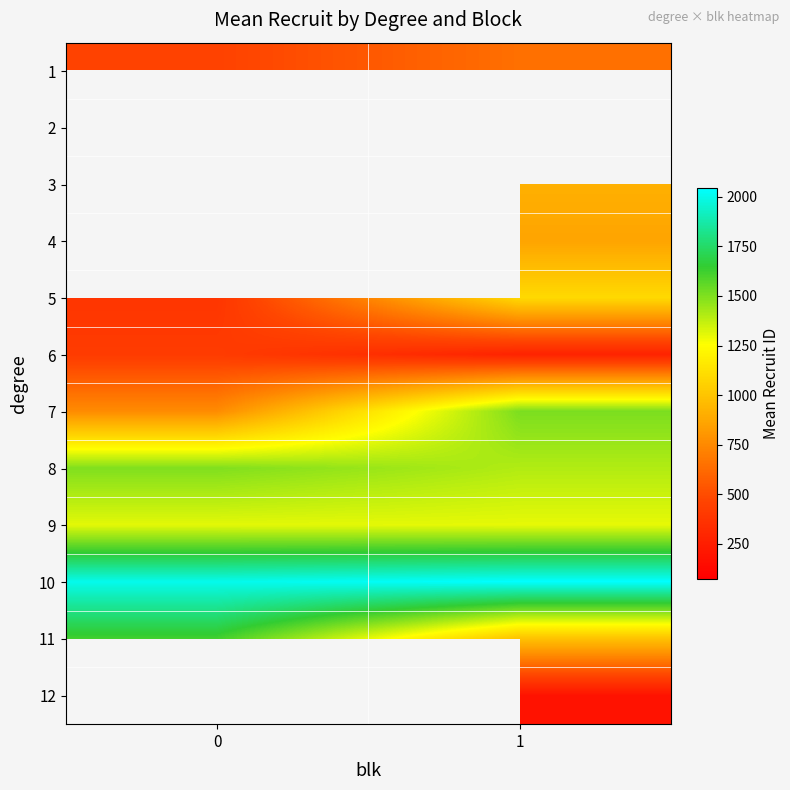

What is the greatest value displayed?

2043.0